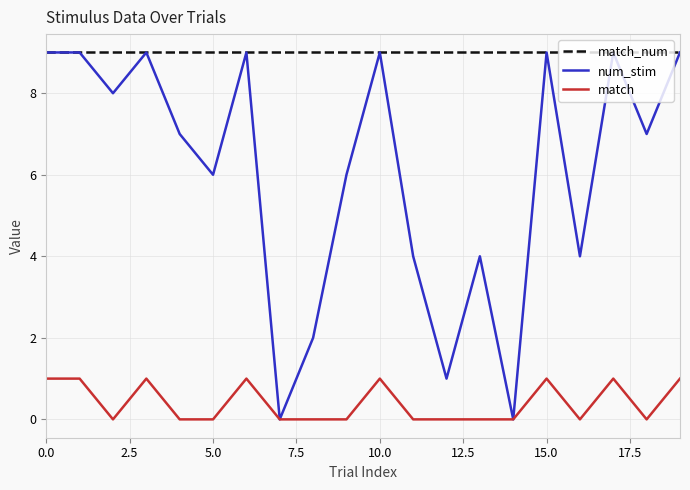

True or false: match and match_num cross at least once.

False